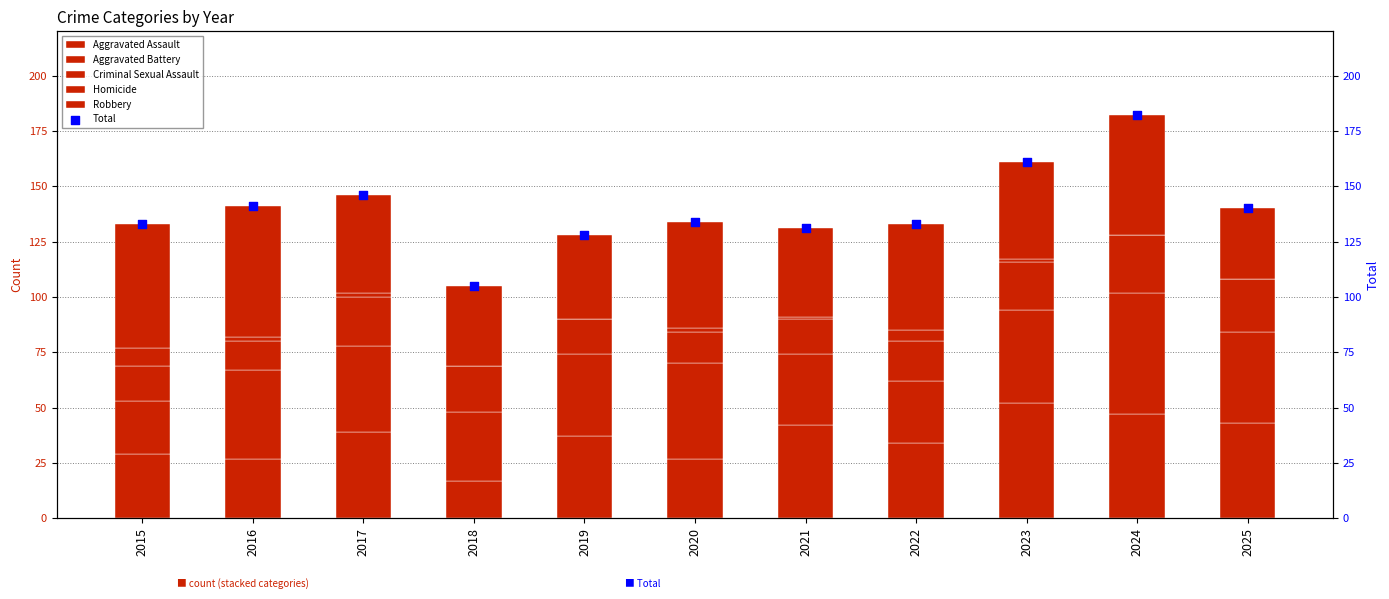

What are all the series names shown in the legend?

Aggravated Assault, Aggravated Battery, Criminal Sexual Assault, Homicide, Robbery, Total